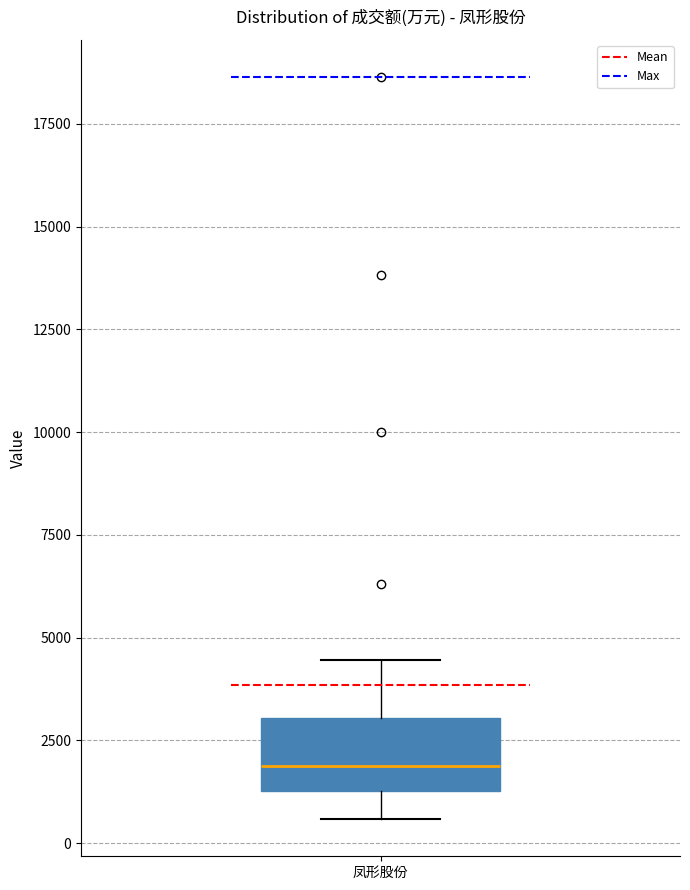

Read this box plot against the y-axis: the position of the median line, the range covered by the box, and the ends of both whiskers. The values are not printed on the chart, so give them approximately, as read against the axis.

median 2000, box 1500 to 3000, whiskers 500 to 4500